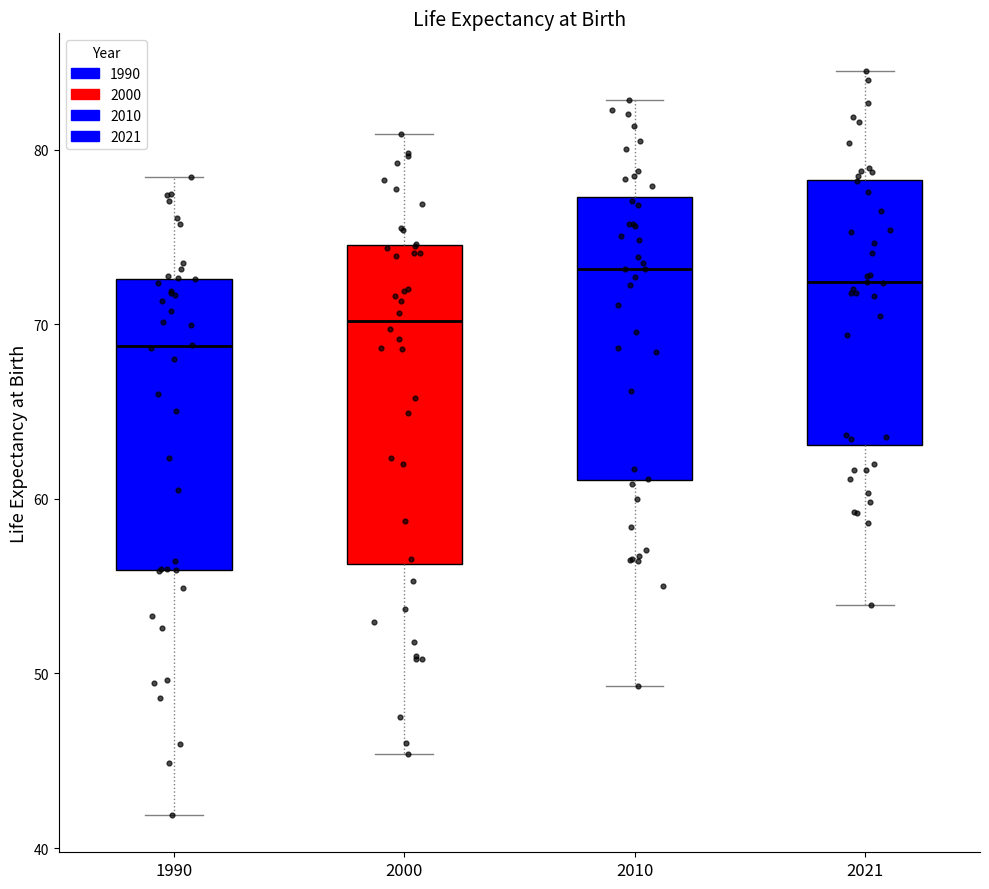

Where is the lower edge of the box at x = 2000 on the y-axis? The values are not printed on the chart, so give them approximately, as read against the axis.

56